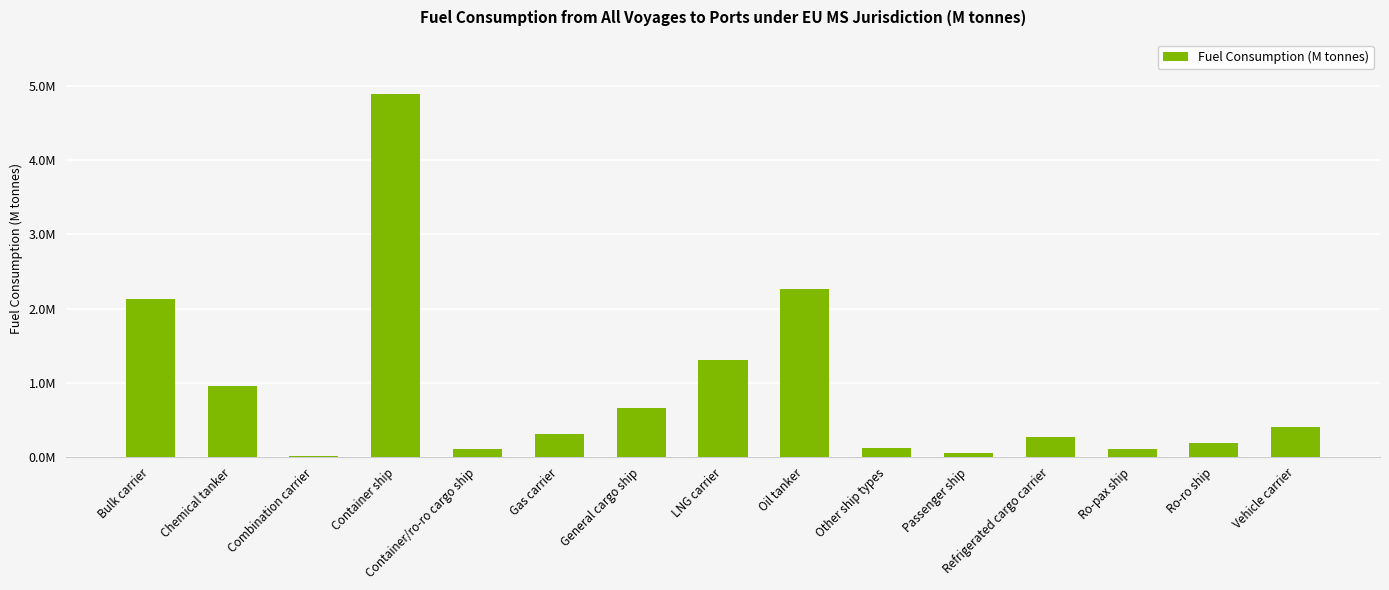

What position from the right is Container/ro-ro cargo ship?

11